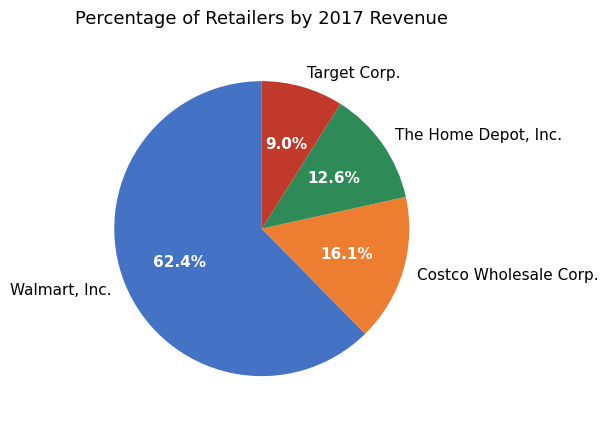

What is the largest slice in the pie chart?

Walmart, Inc.